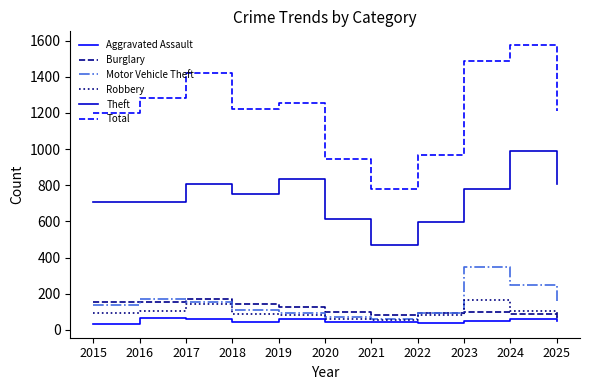

What is the maximum value shown in the chart?

1574